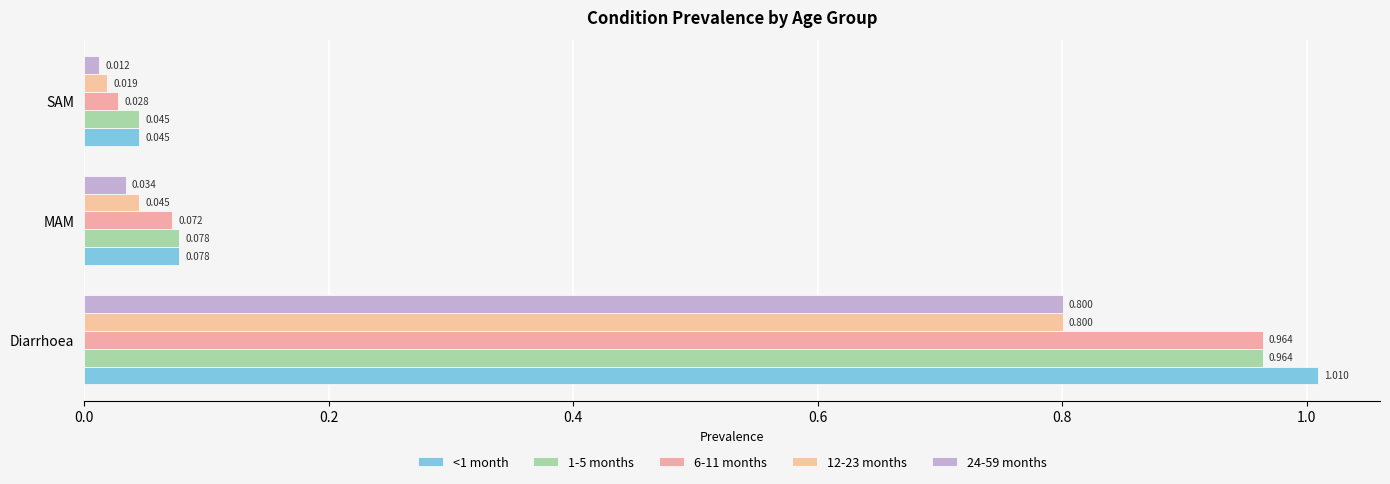

Which series has the largest total across all categories?

<1 month